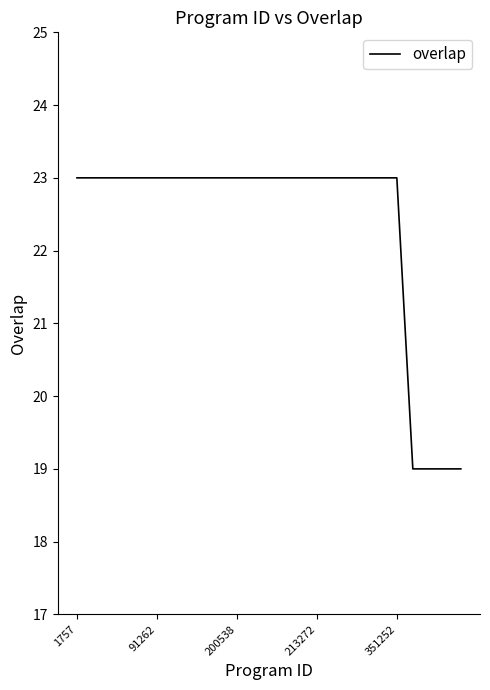

What is the maximum value shown in the chart?

23